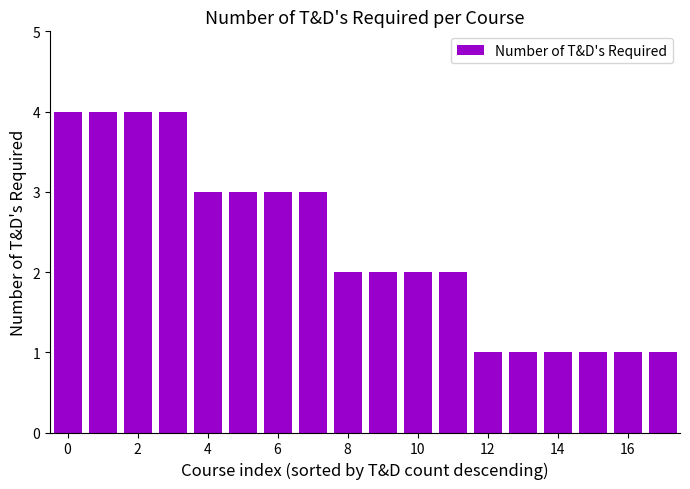

How many bars are there in total?

18